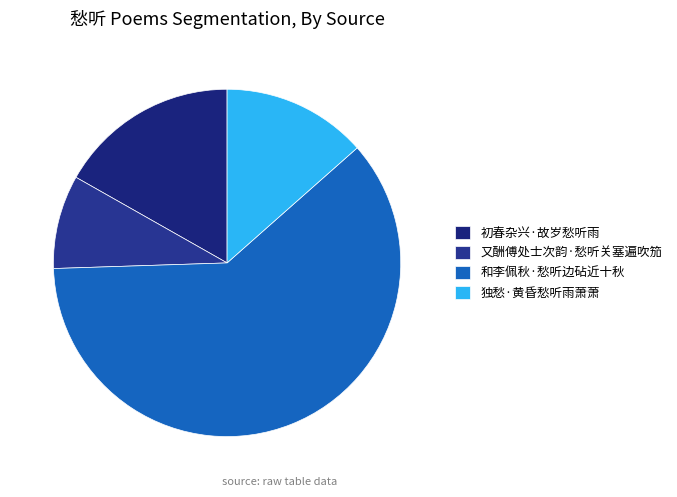

Which has a higher value, 初春杂兴·故岁愁听雨 or 又酬傅处士次韵·愁听关塞遍吹笳?

初春杂兴·故岁愁听雨